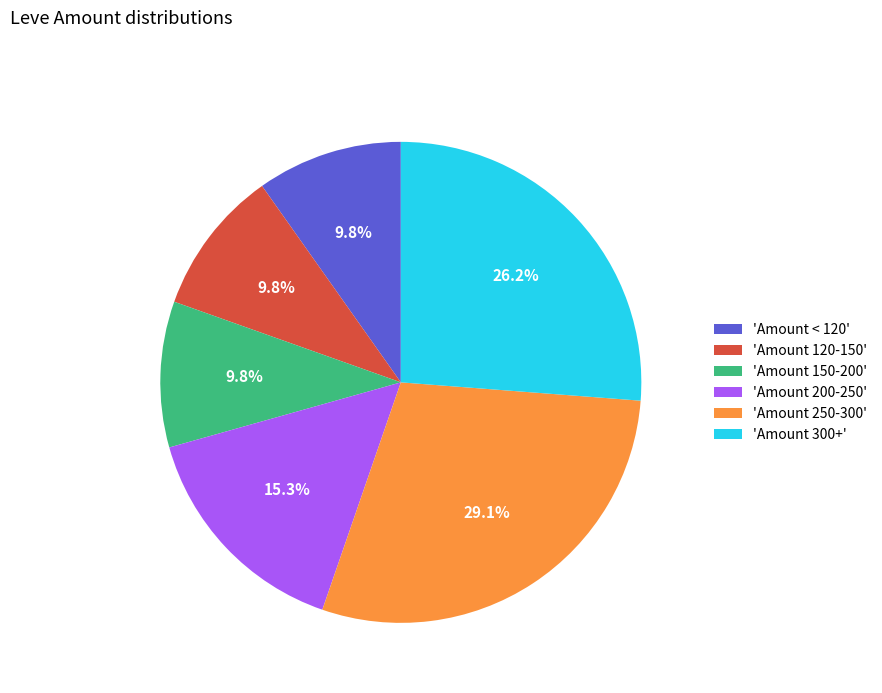

What percentage is NOT represented by 'Amount 120-150'?

90.2%